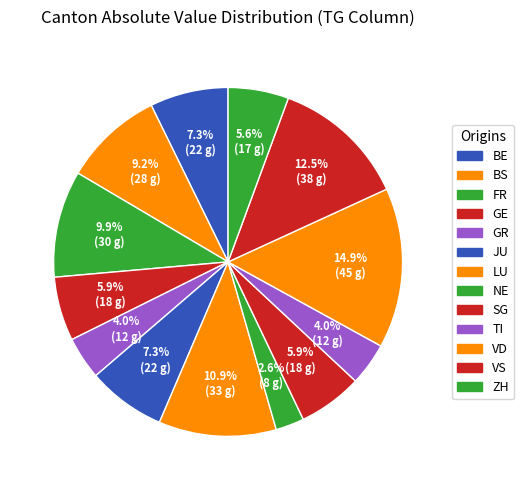

What percentage is NOT represented by VD?

85.1%